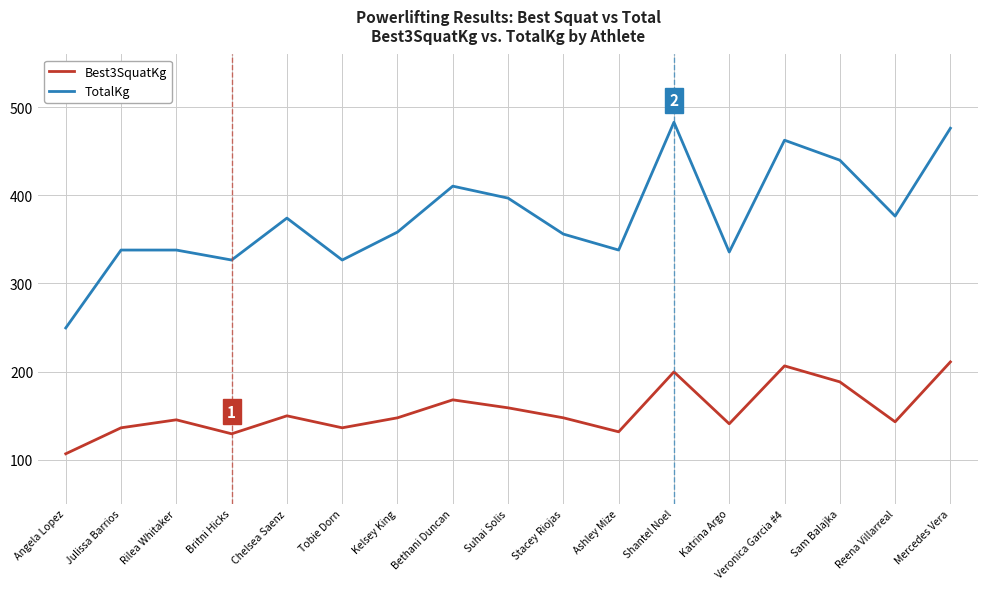

What is the highest value of the TotalKg series?

483.1